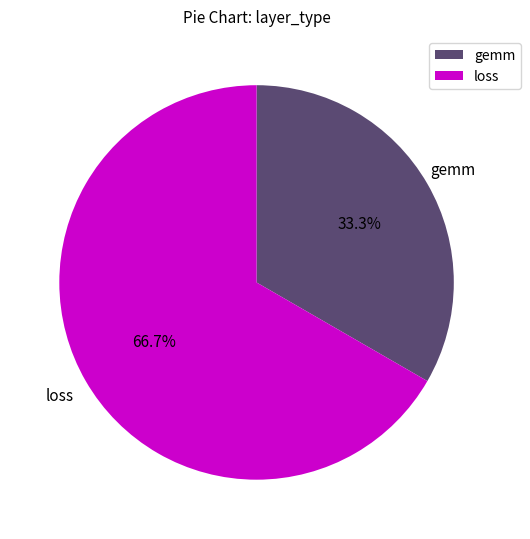

Is there a majority slice in this chart?

Yes